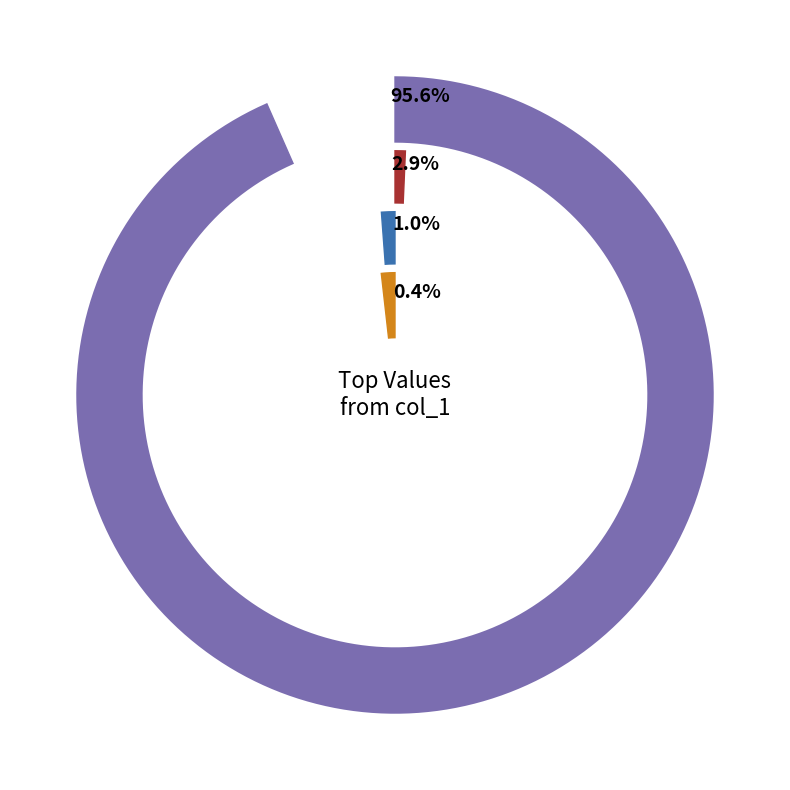

True or false: 13 accounts for 3% of the total.

True